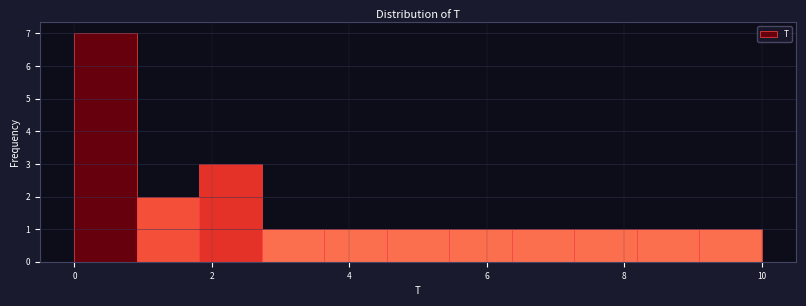

What is the height of the bar covering 9.0 to 10.0 on the x-axis? Neither the bar edges nor the heights are printed on the chart, so give them approximately, as read against the axes.

1